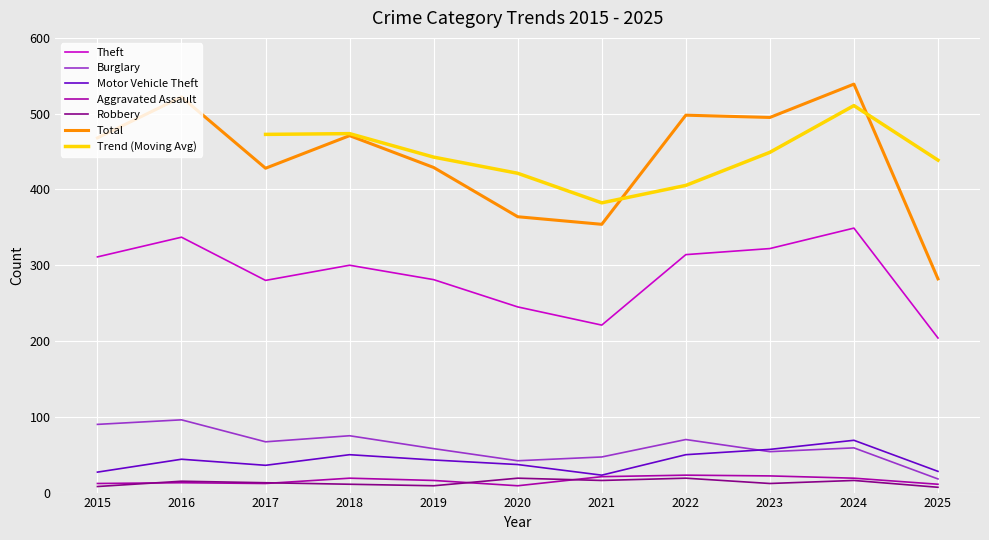

At how many categories does at least one series exceed 185?

11